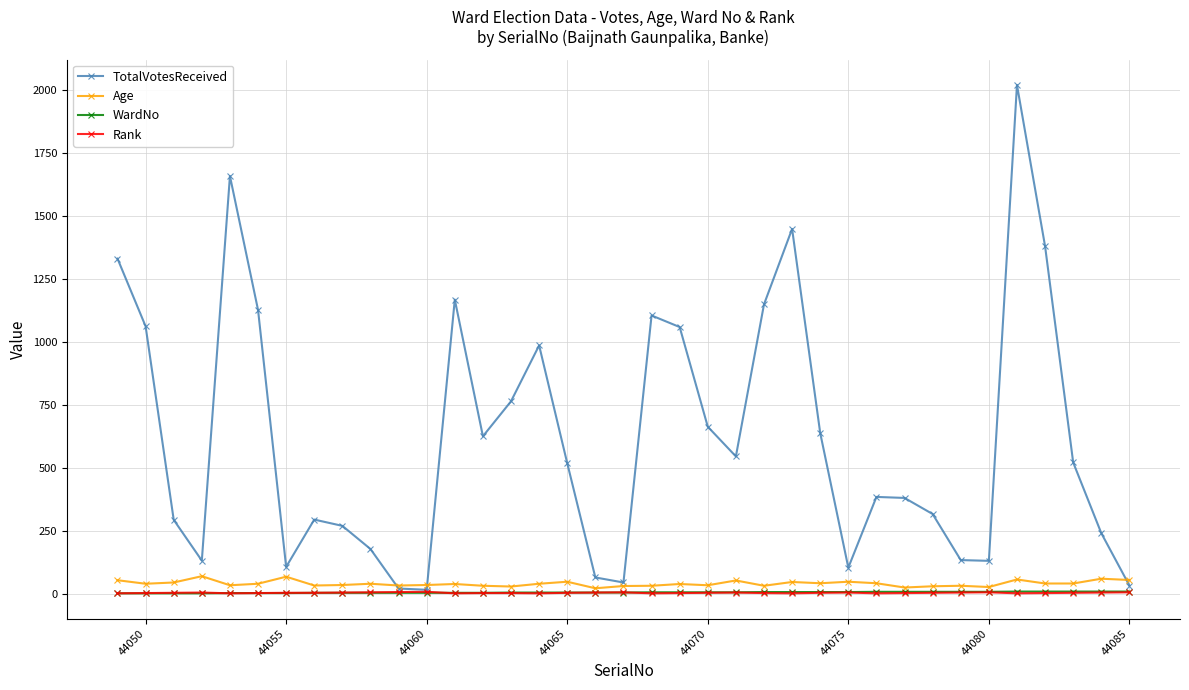

Which series has the widest spread of values?

TotalVotesReceived